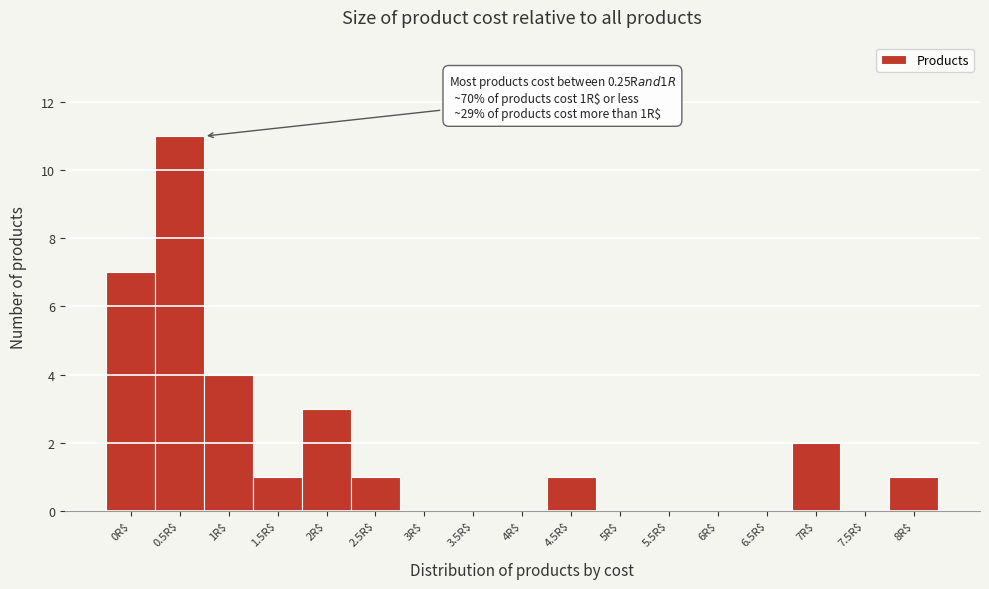

At which category does the chart reach its peak across all series?

0.5R$